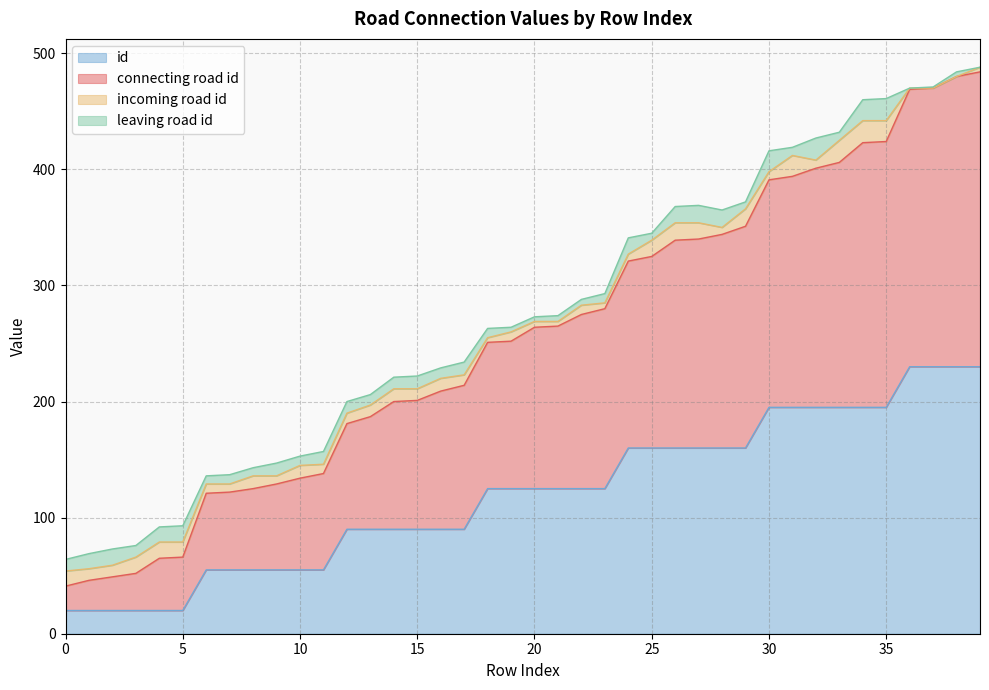

What is the maximum value shown in the chart?

488